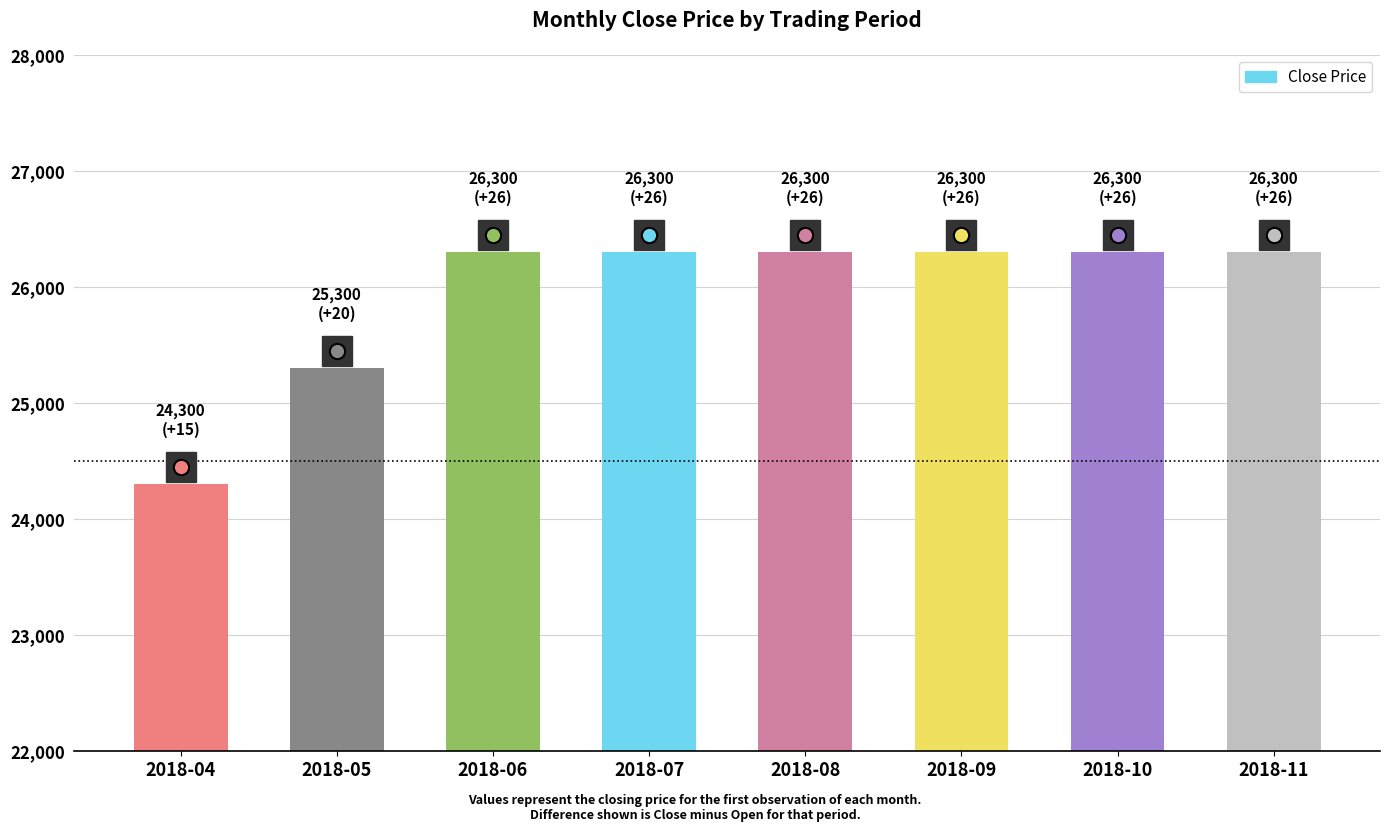

What is the smallest value displayed?

24300